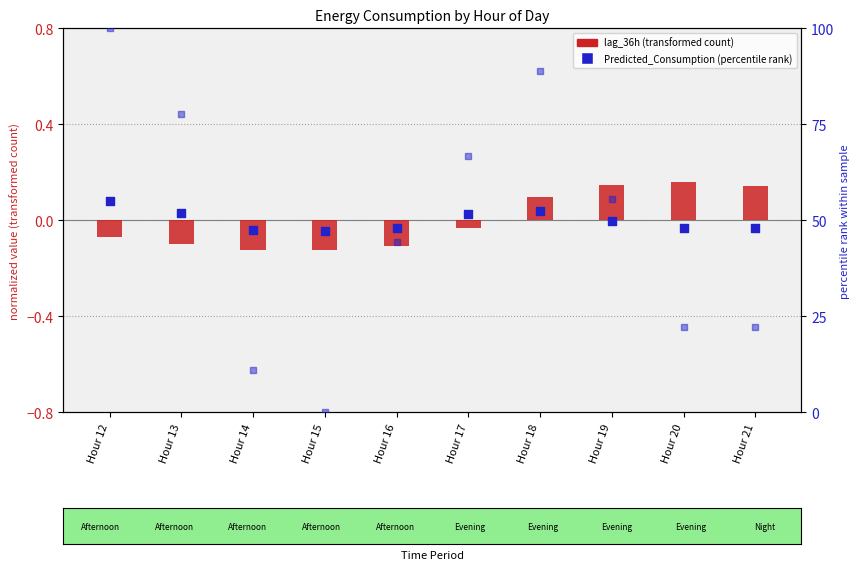

At how many categories does at least one series exceed 81?

2